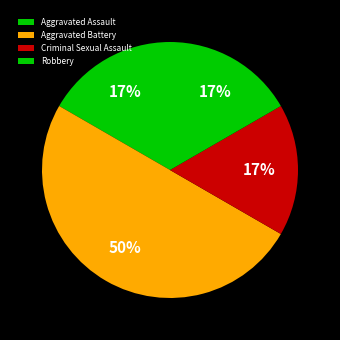

True or false: Aggravated Assault accounts for 2% of the total.

False